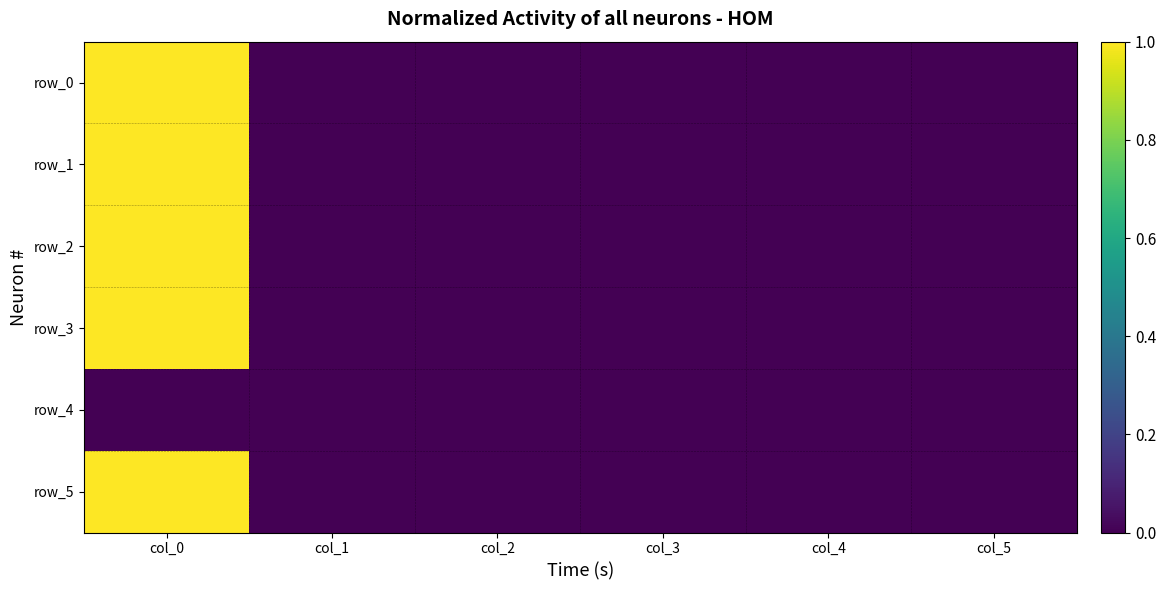

What is the sum of all row_1 values?

1.0